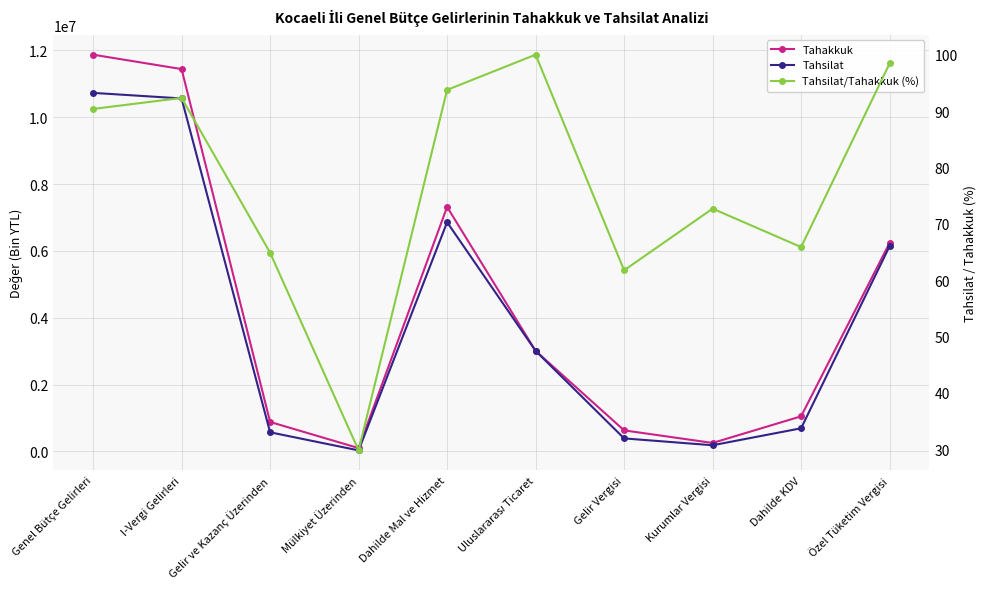

The value of Tahakkuk at Dahilde KDV is 1714145.7. True or false?

False